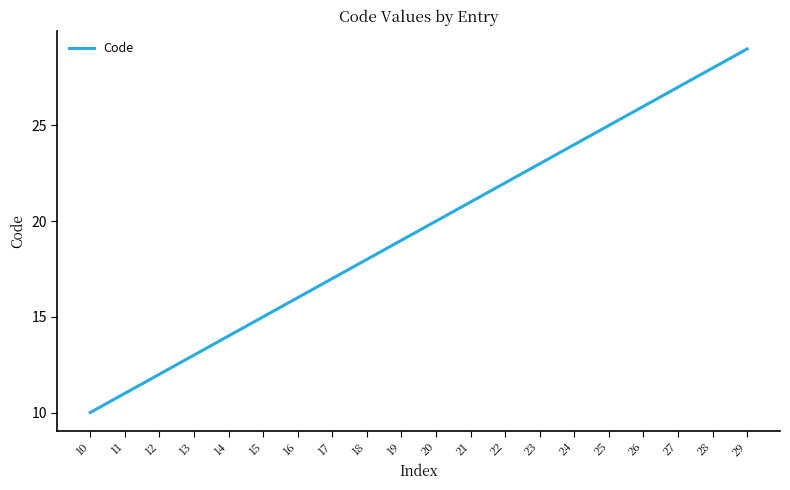

How many lines are shown in the chart?

1